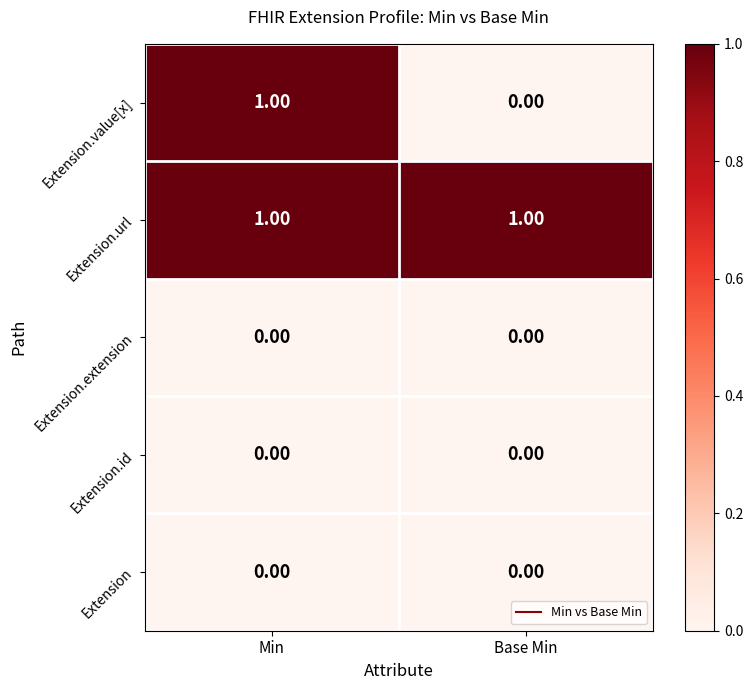

Which series has the widest spread of values?

Extension.value[x]